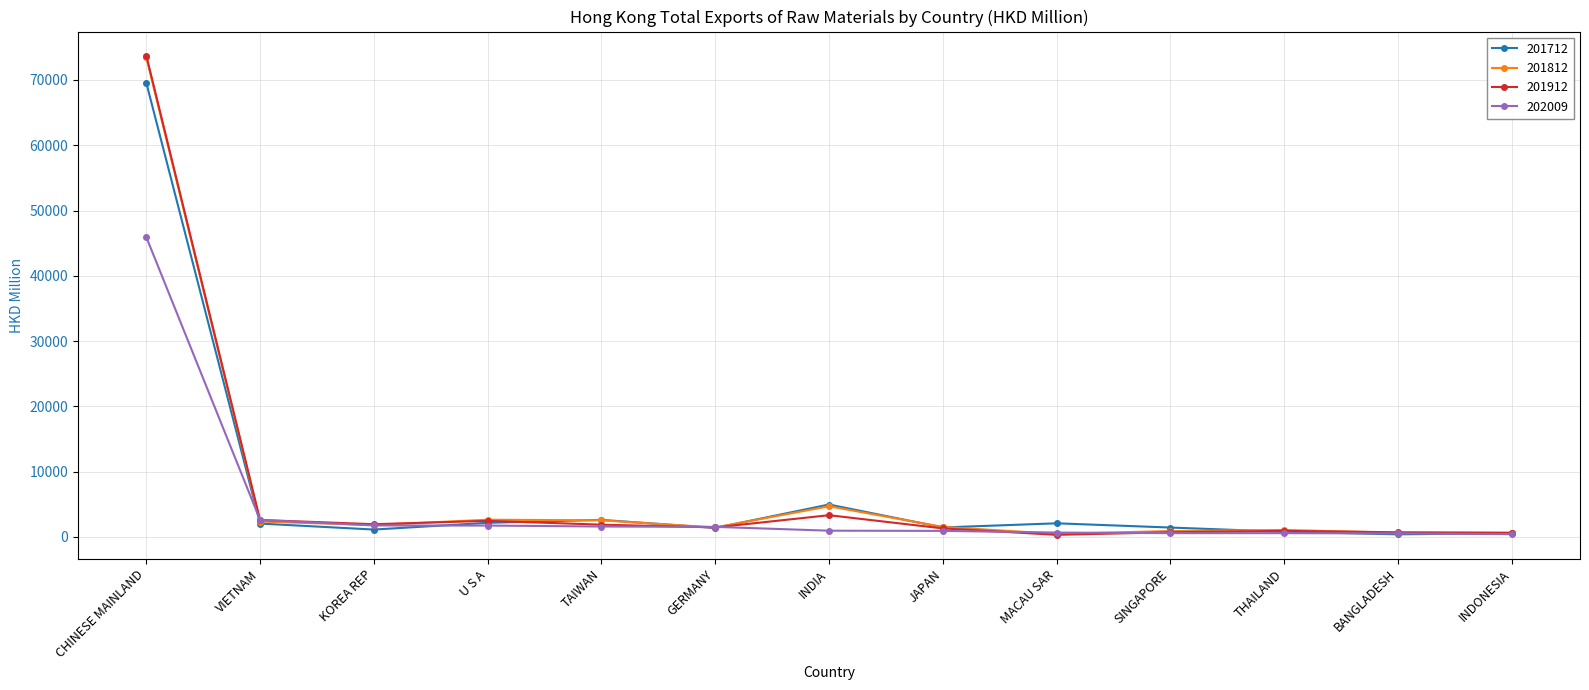

At how many categories does at least one series exceed 73236?

1